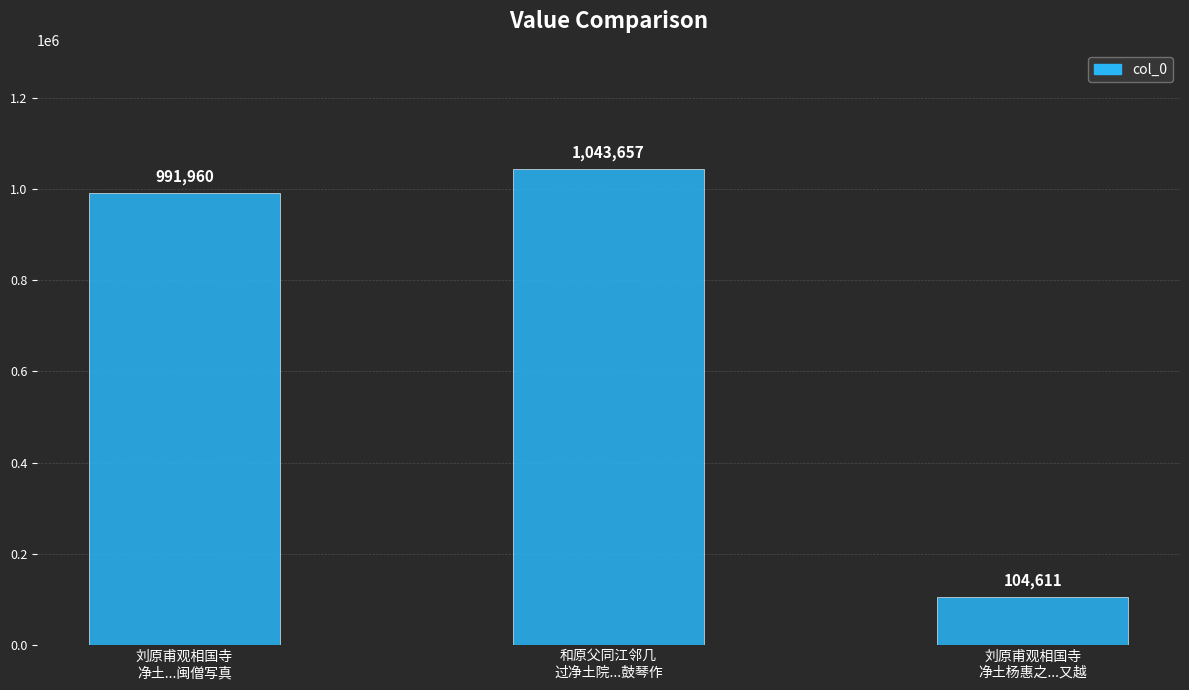

Is it true that the value at 和原父同江邻几
过净土院...鼓琴作 is 1398677?

False